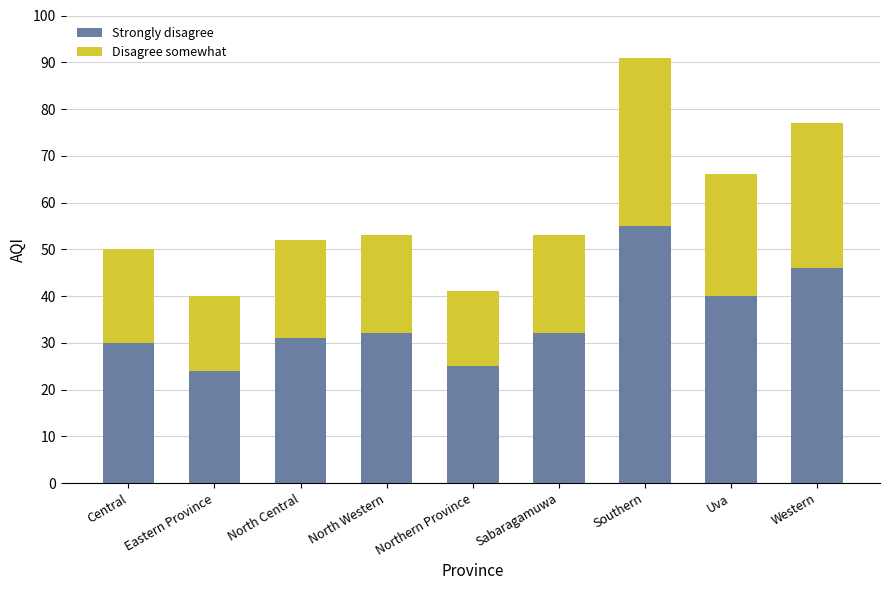

The value of Strongly disagree at Sabaragamuwa is 32. True or false?

True